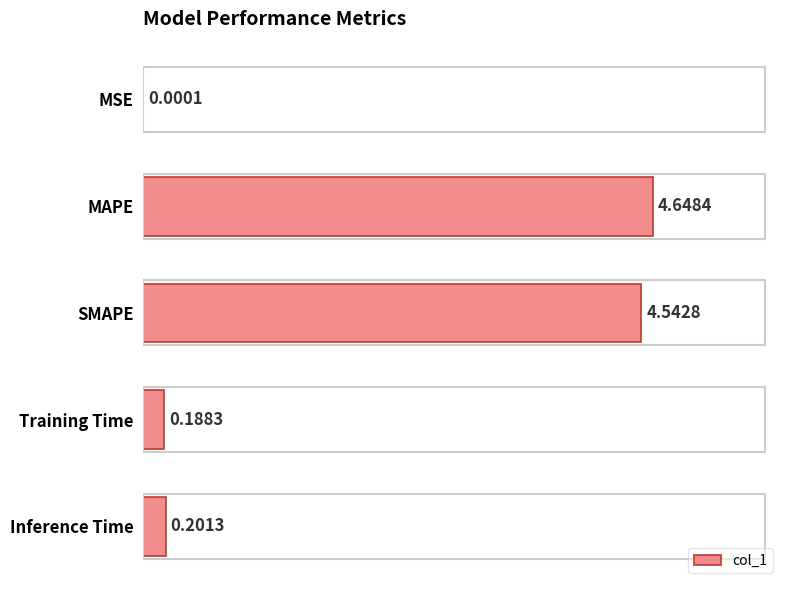

How many series are shown in this chart?

1